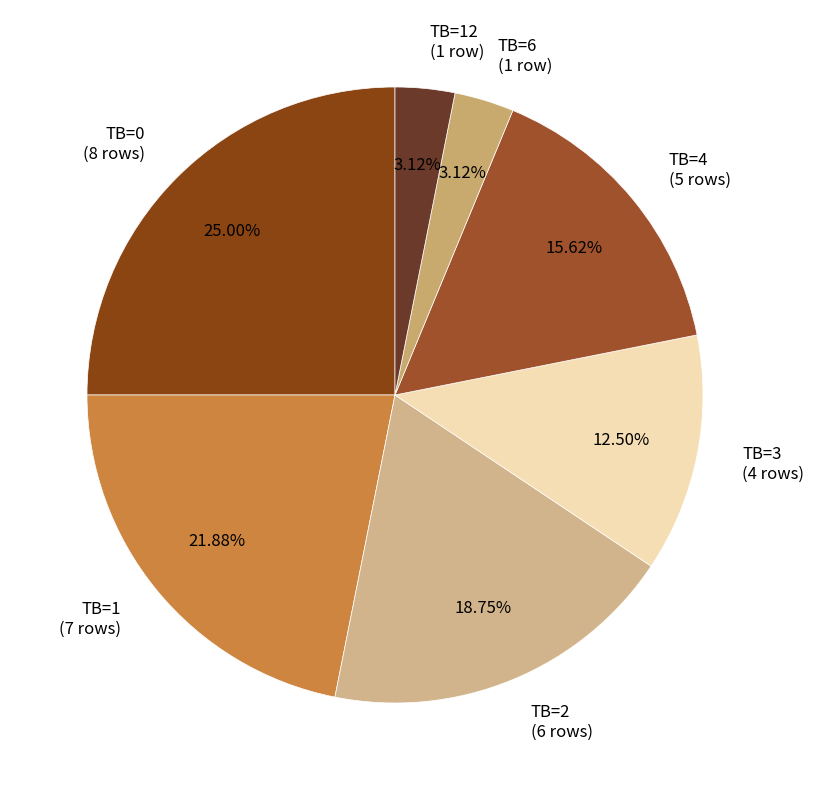

Between TB=6 (1 row) and TB=0 (8 rows), which is larger?

TB=0 (8 rows)